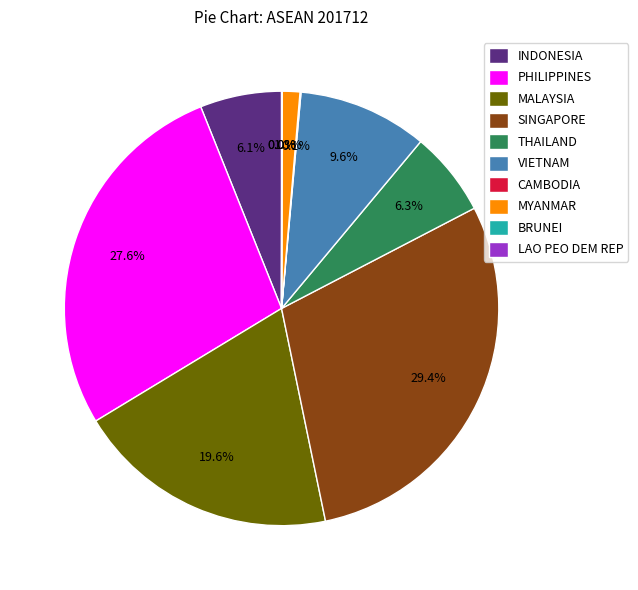

What is the total percentage of VIETNAM and MALAYSIA?

29.2%